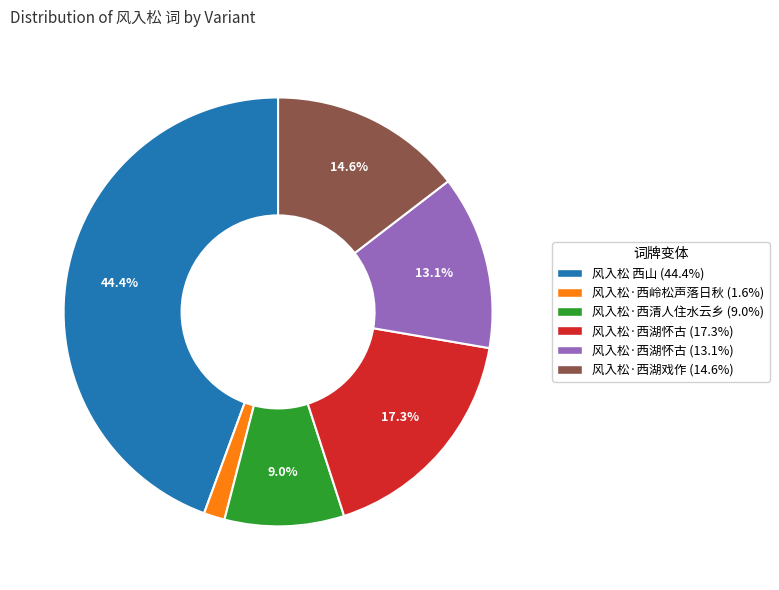

Is there a majority slice in this chart?

No